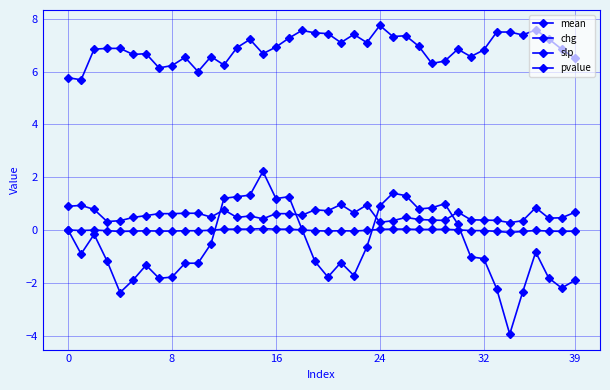

Count the number of data series in this chart.

4